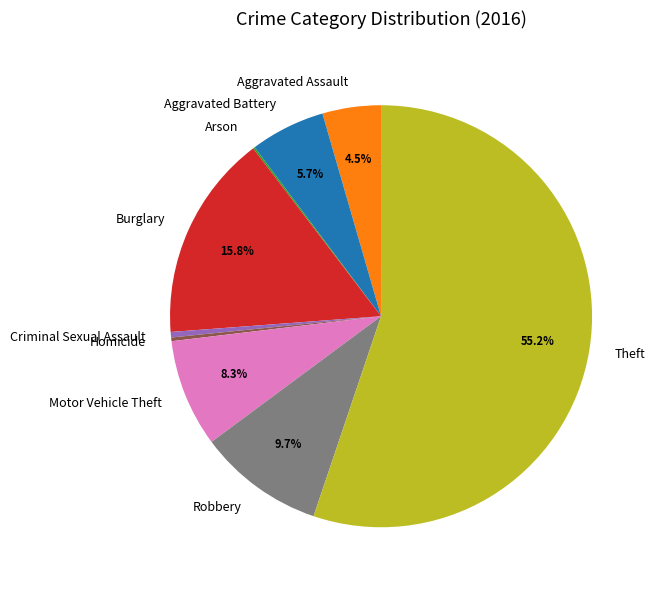

What portion of the pie excludes Aggravated Battery?

94.3%